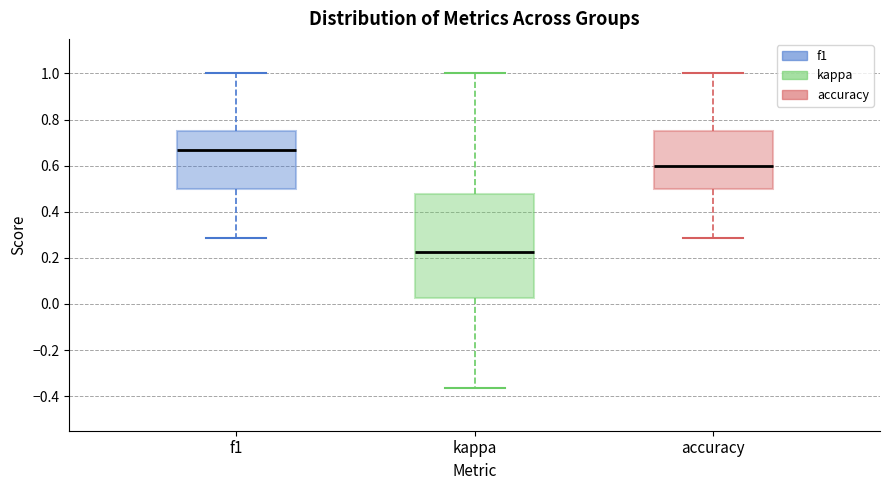

Reading left to right, transcribe this box plot: for each box, give where its median line is, the range the box spans, and where its two whiskers end, as read against the y-axis. The values are not printed on the chart, so give them approximately, as read against the axis.

f1: median 0.66, box 0.50 to 0.74, whiskers 0.28 to 1.00
kappa: median 0.22, box 0.02 to 0.48, whiskers -0.36 to 1.00
accuracy: median 0.60, box 0.50 to 0.76, whiskers 0.28 to 1.00